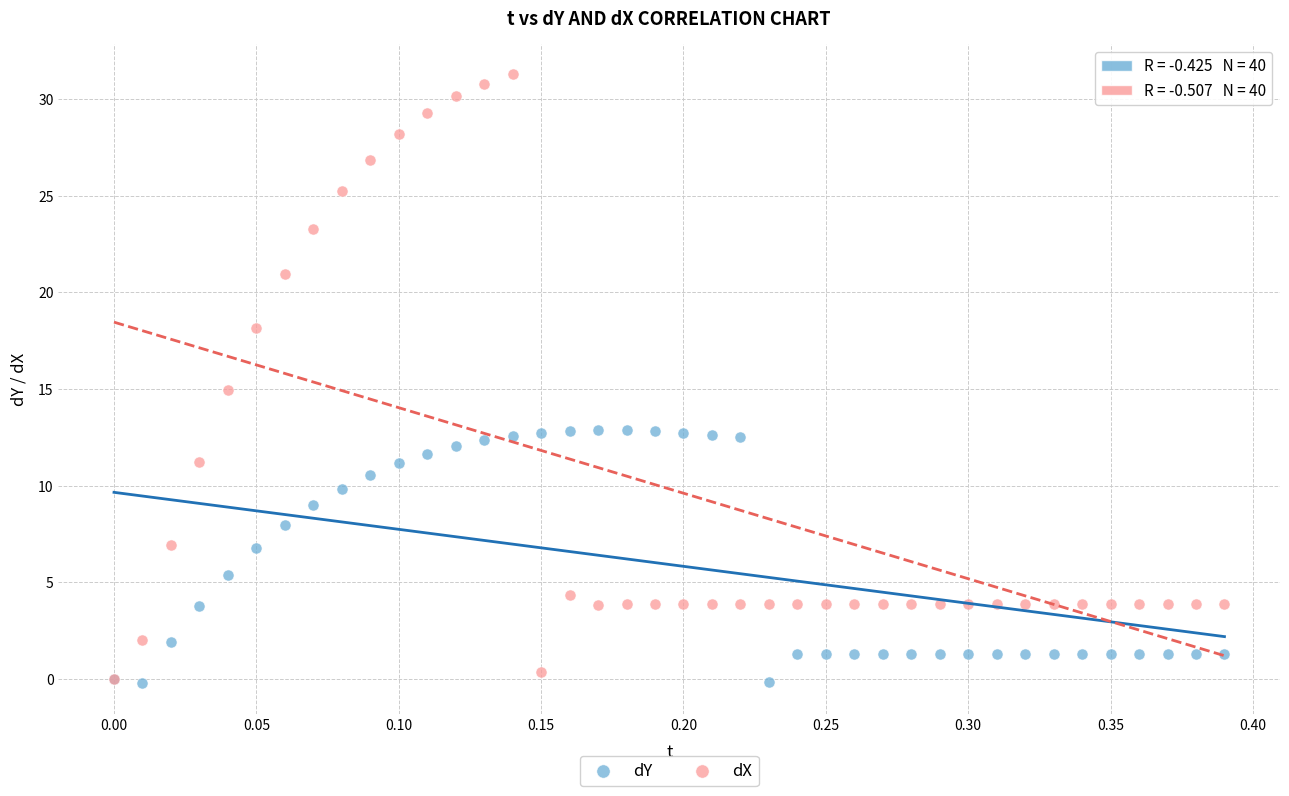

Which series has the largest Y range (max minus min)?

dX